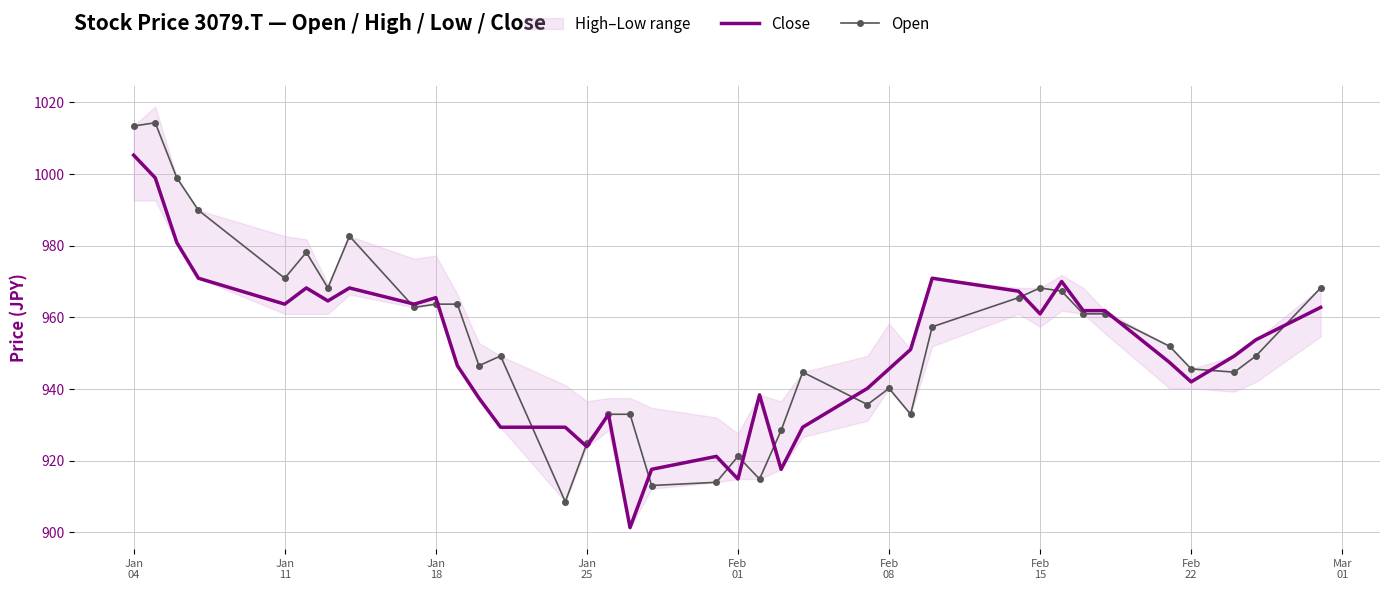

Is it true that Close equals 1427.1 at Feb 08?

False